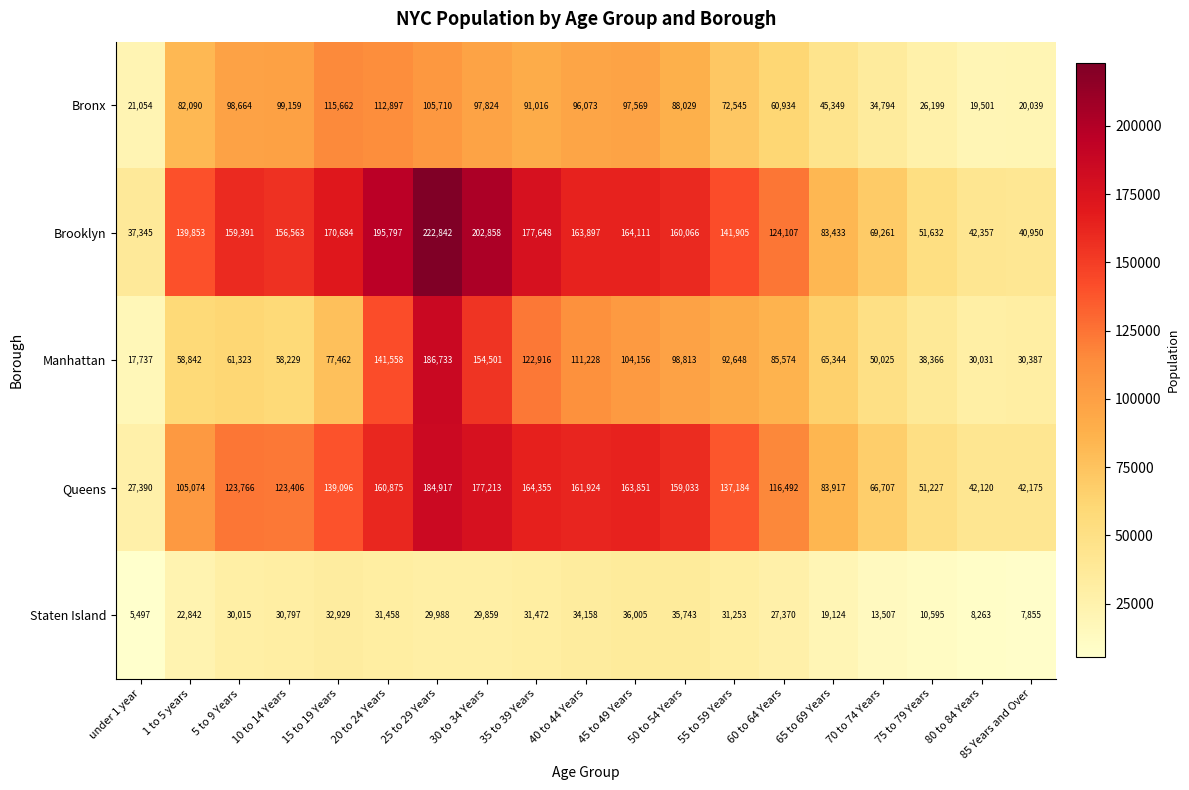

At which category is the sum across all series the highest?

25 to 29 Years